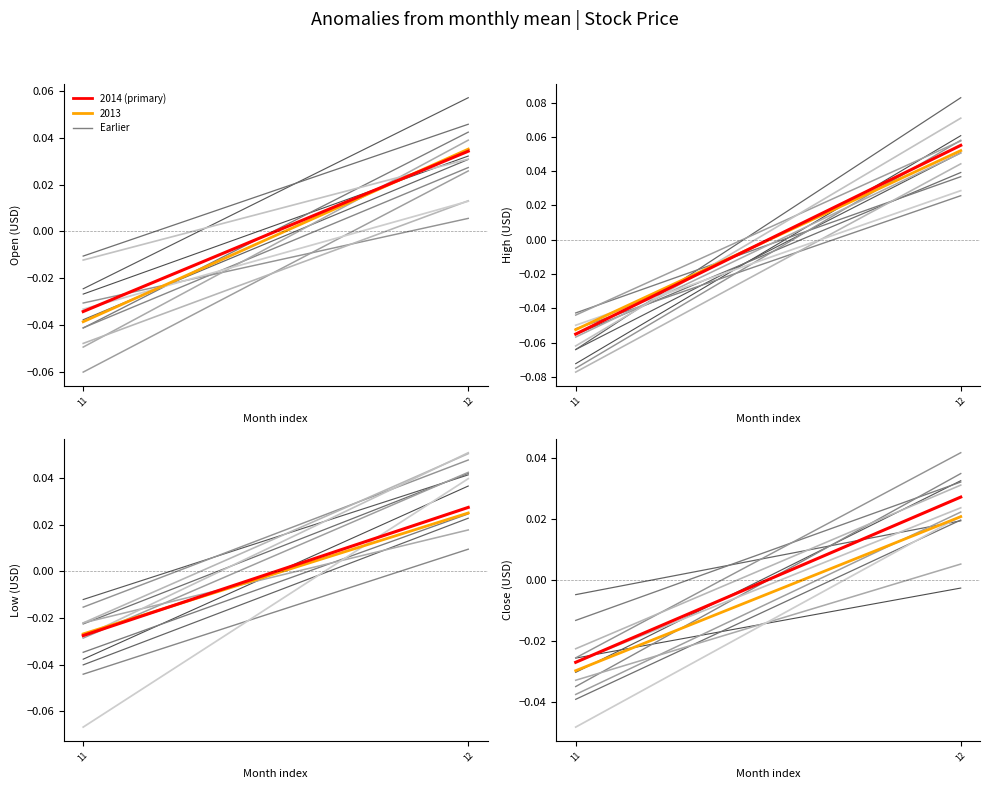

Reading left to right, extract all data points from this chart.

2013 (orange): -0.0	0.0
Open: -0.0	0.0
High: -0.1	0.1
Low: -0.0	0.0
Close: -0.0	0.0